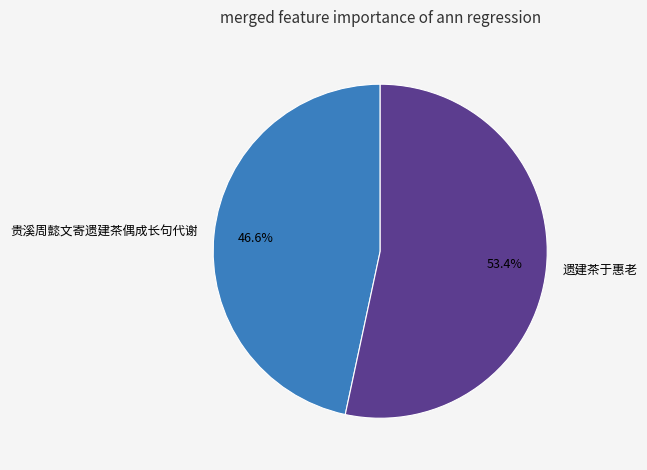

Does 贵溪周懿文寄遗建茶偶成长句代谢 account for over 50% of the chart?

No